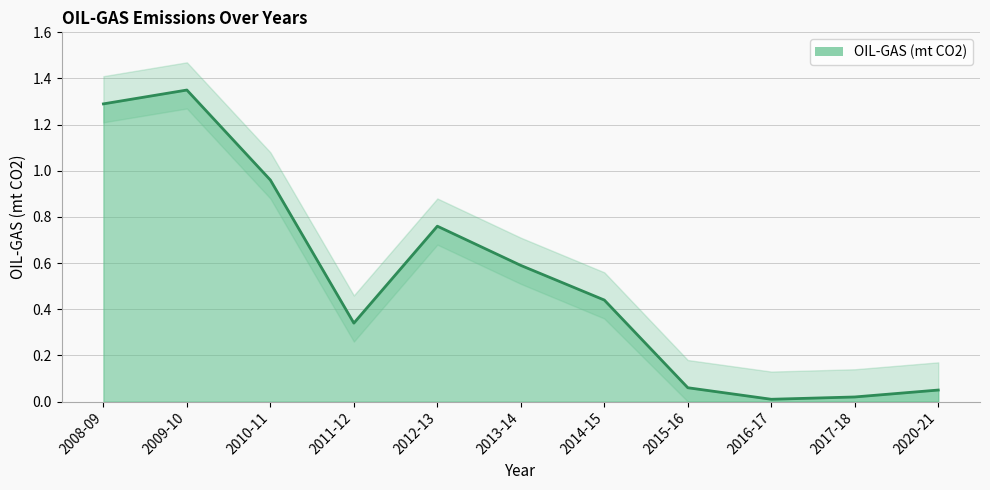

Reading left to right, extract all data points from this chart.

2008-09=1.3	2009-10=1.4	2010-11=1.0	2011-12=0.3	2012-13=0.8	2013-14=0.6	2014-15=0.4	2015-16=0.1	2016-17=0.0	2017-18=0.0	2020-21=0.1